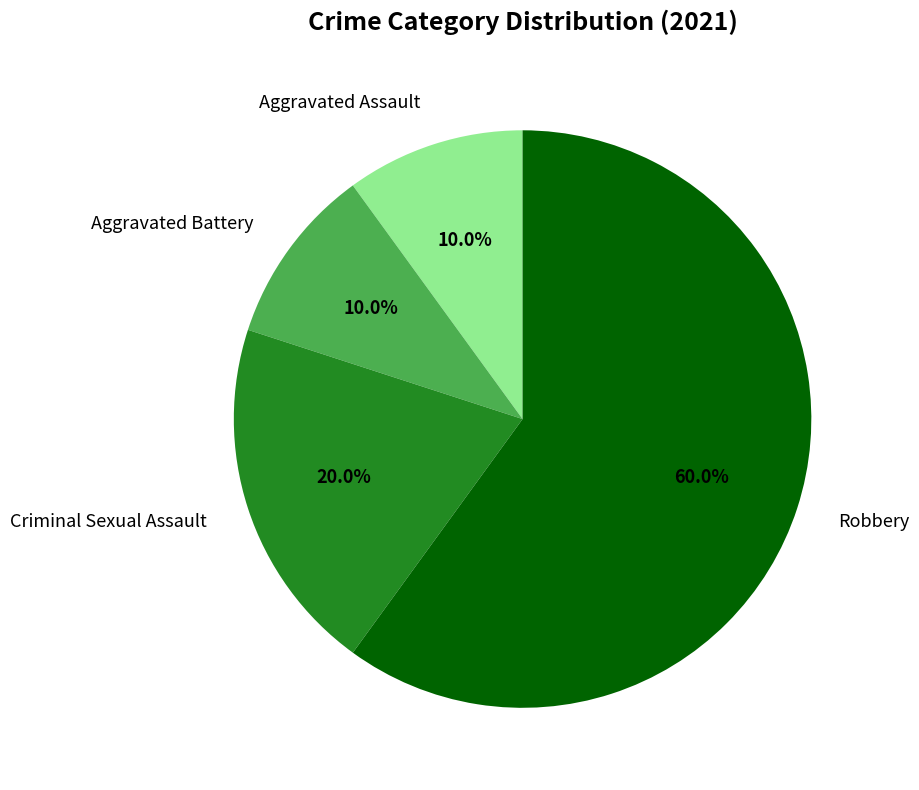

To the nearest percent, what portion does Aggravated Battery represent?

10%